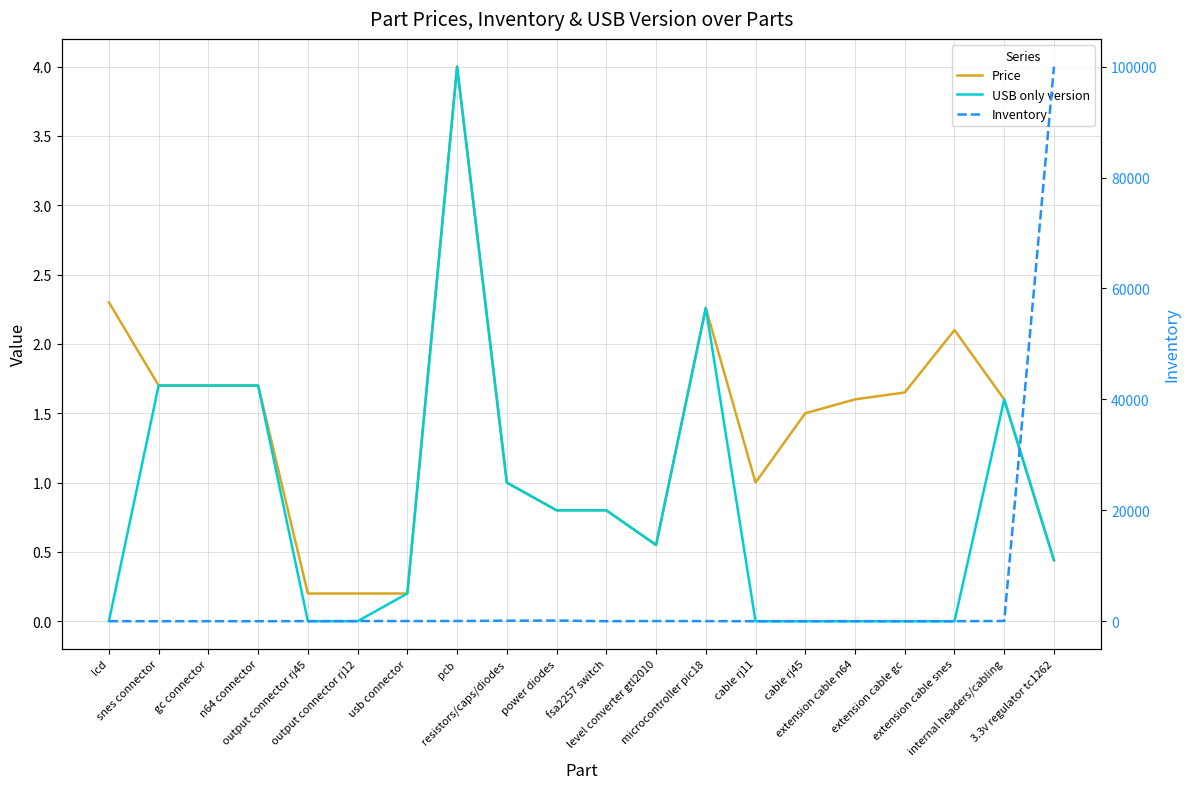

How many data points in Price are above 1?

11